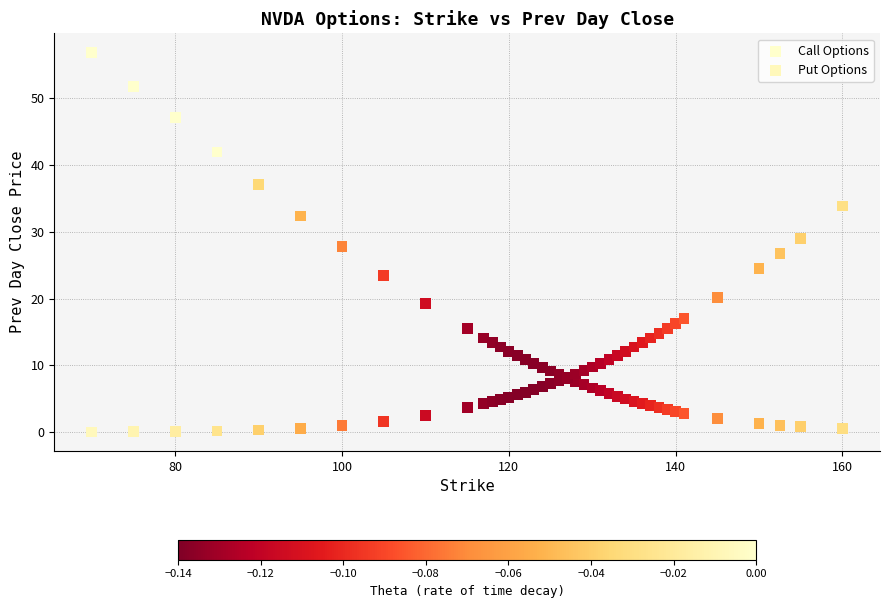

What is the X range (max minus min) for the scatter plot?

90.0